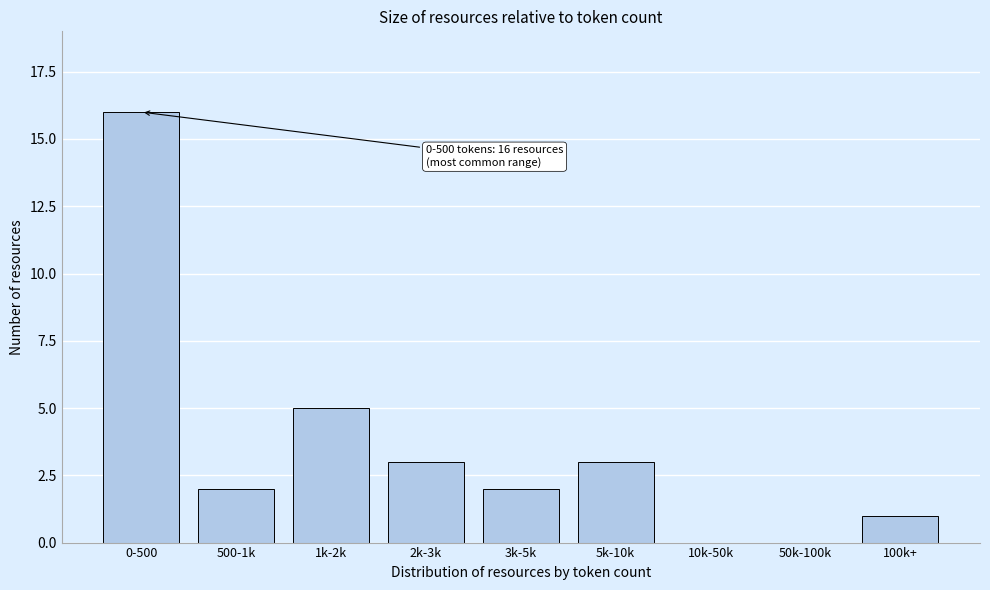

Reading right to left, what are all the values shown in this chart?

100k+=1	50k-100k=0	10k-50k=0	5k-10k=3	3k-5k=2	2k-3k=3	1k-2k=5	500-1k=2	0-500=16